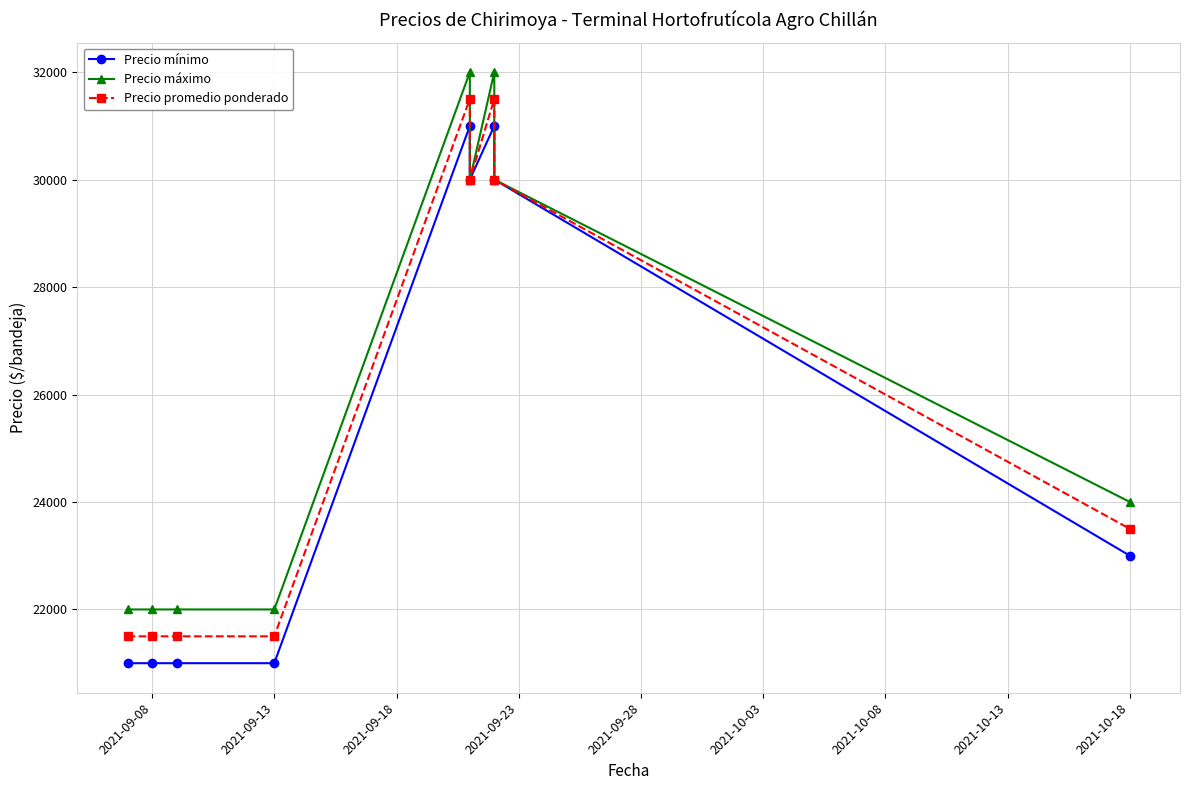

Rank the series by their average value, from lowest to highest.

Precio mínimo, Precio promedio ponderado, Precio máximo